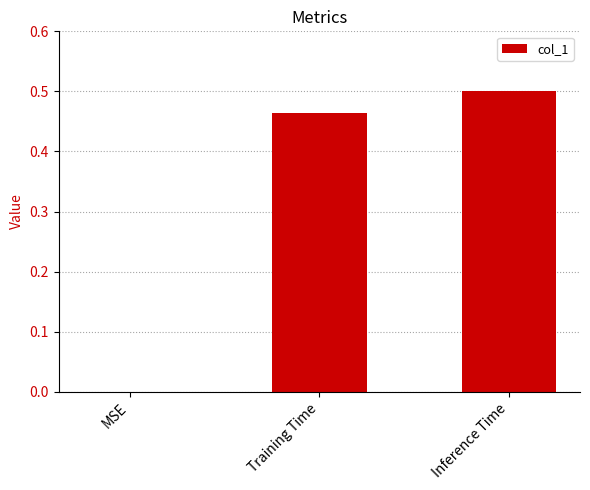

Between Training Time and MSE, which is larger?

Training Time